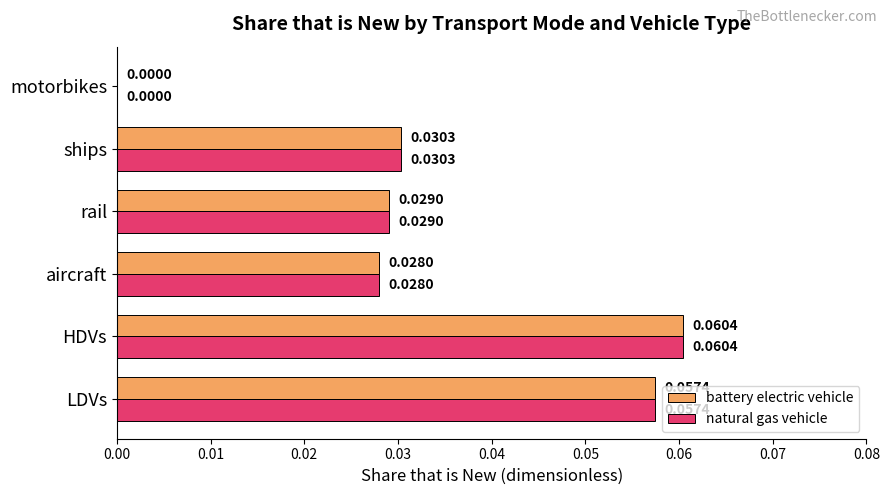

At which label is battery electric vehicle closest to 0?

motorbikes